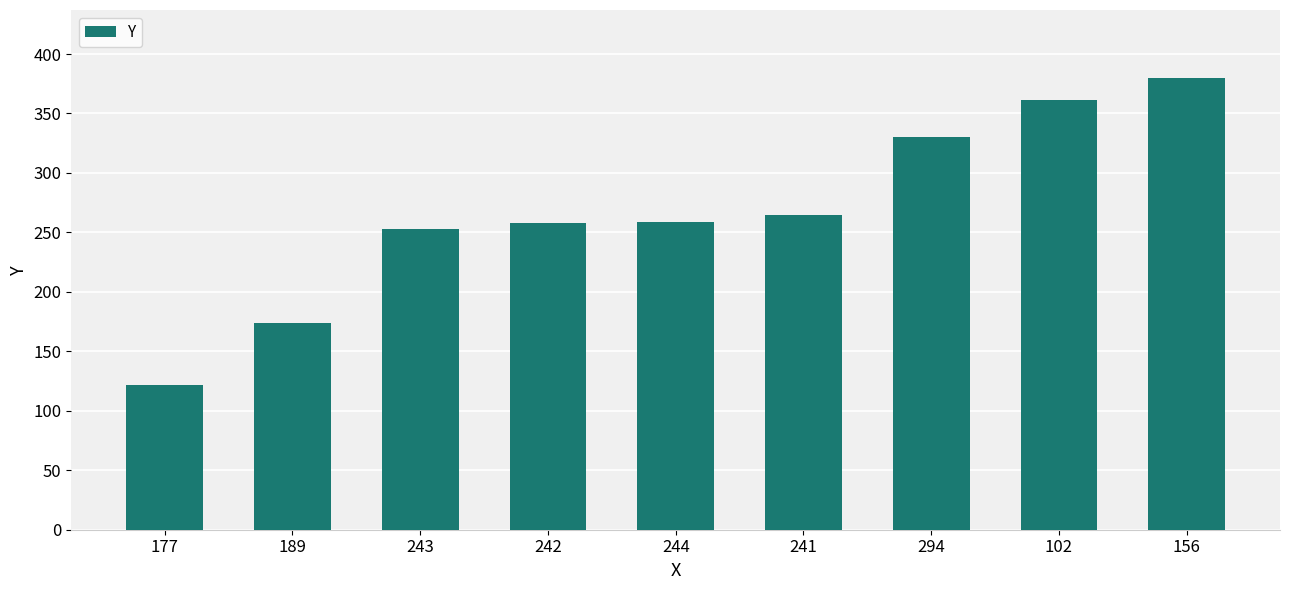

What is the value of the 8th bar from the left?

361